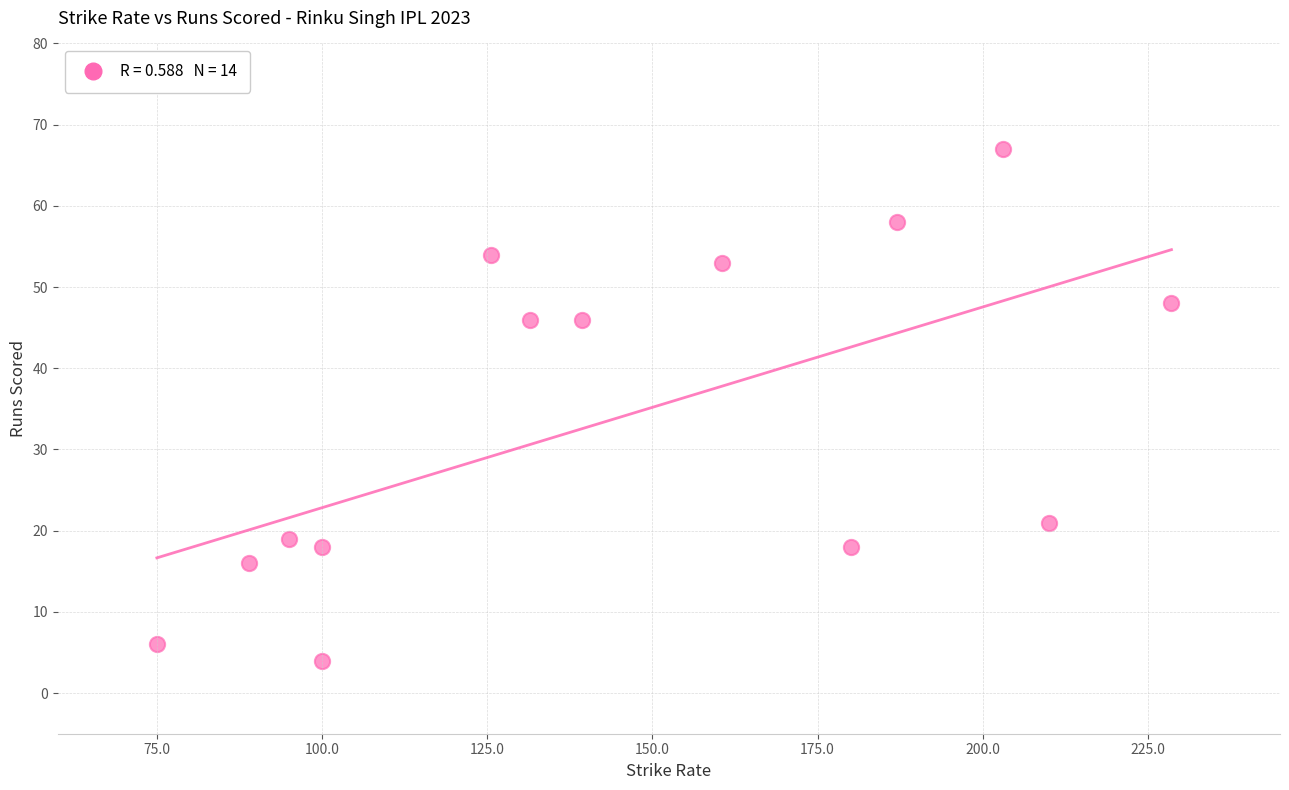

What is the range of Y values (max minus min)?

63